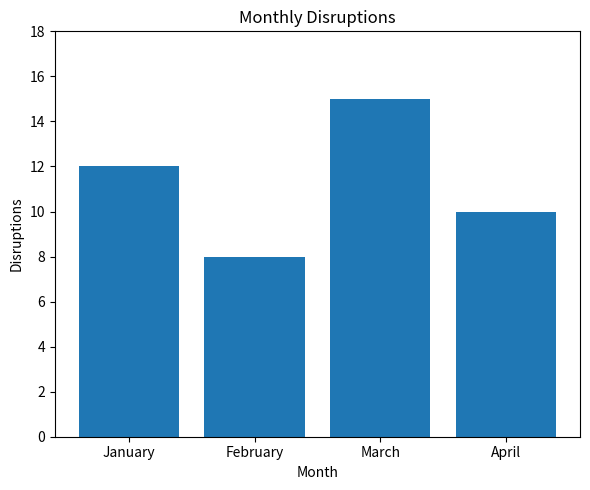

How many data points does each series have?

4